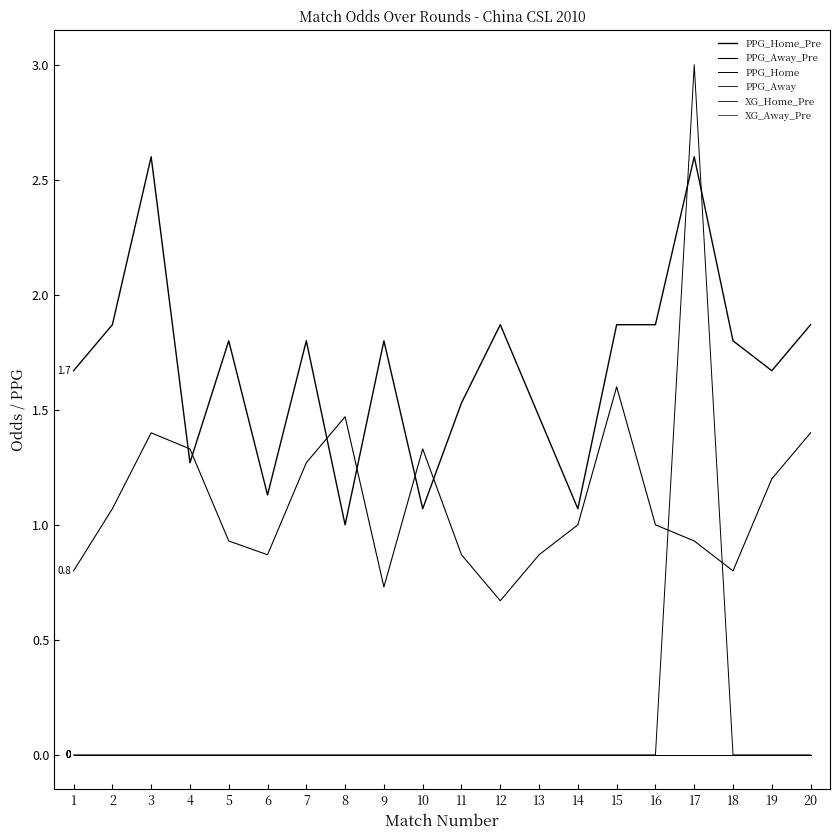

Does the chart display data point markers on the line(s)?

No